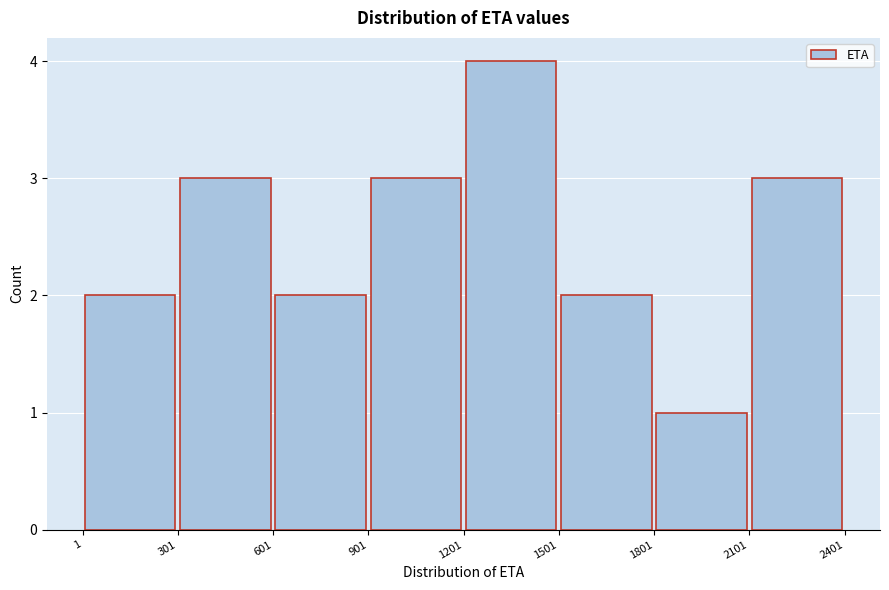

Reading left to right, transcribe this chart: for each bar, give the range it covers on the x-axis and its height. The values are not printed on the chart, so give them approximately, as read against the axis.

1 to 301: 2
301 to 601: 3
601 to 901: 2
901 to 1201: 3
1201 to 1501: 4
1501 to 1801: 2
1801 to 2101: 1
2101 to 2401: 3